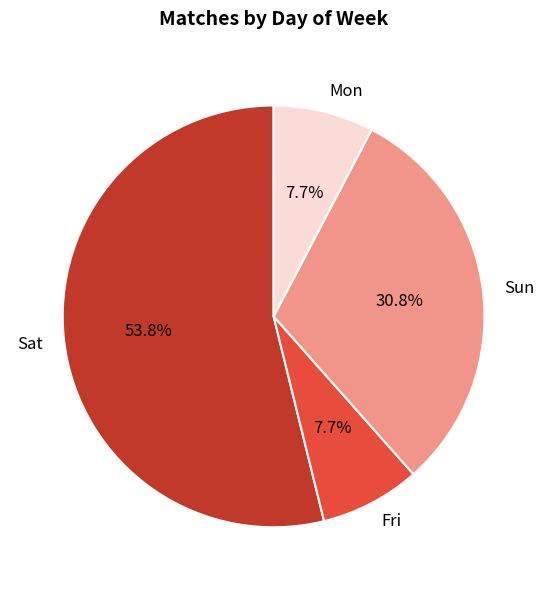

Does any single category account for the majority?

Yes